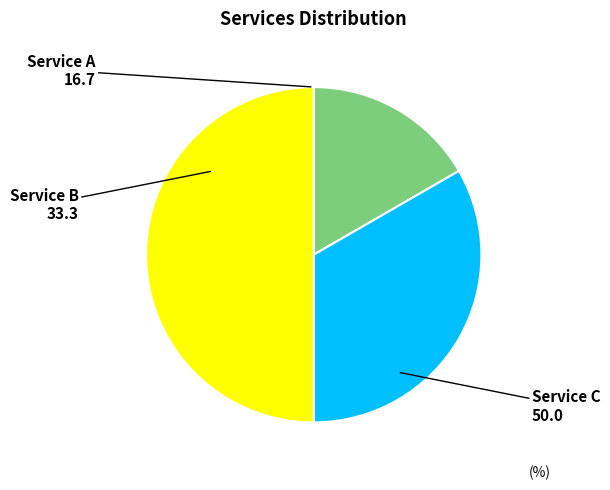

Between Service B and Service A, which is larger?

Service B